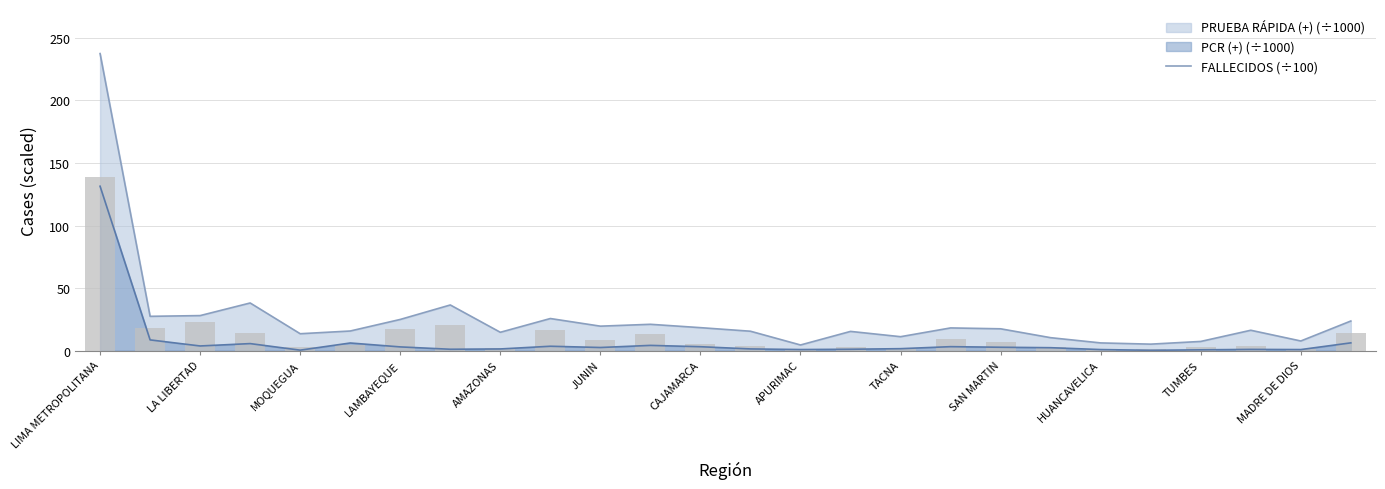

Reading left to right, transcribe all the data shown in this chart.

138.7	18.2	22.7	14.3	2.8	4.5	17.6	20.2	2.2	16.6	8.2	13.5	5.1	4.1	1.1	3.3	2.3	9.7	7.2	3.3	1.2	1.1	3.1	3.4	1.4	14.3